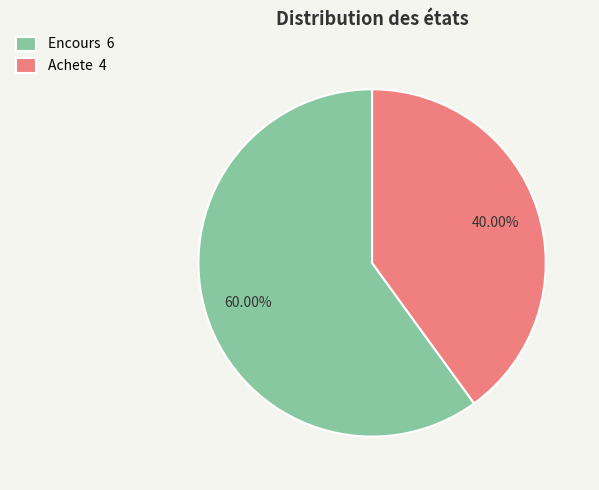

Is Encours the majority of the pie?

Yes